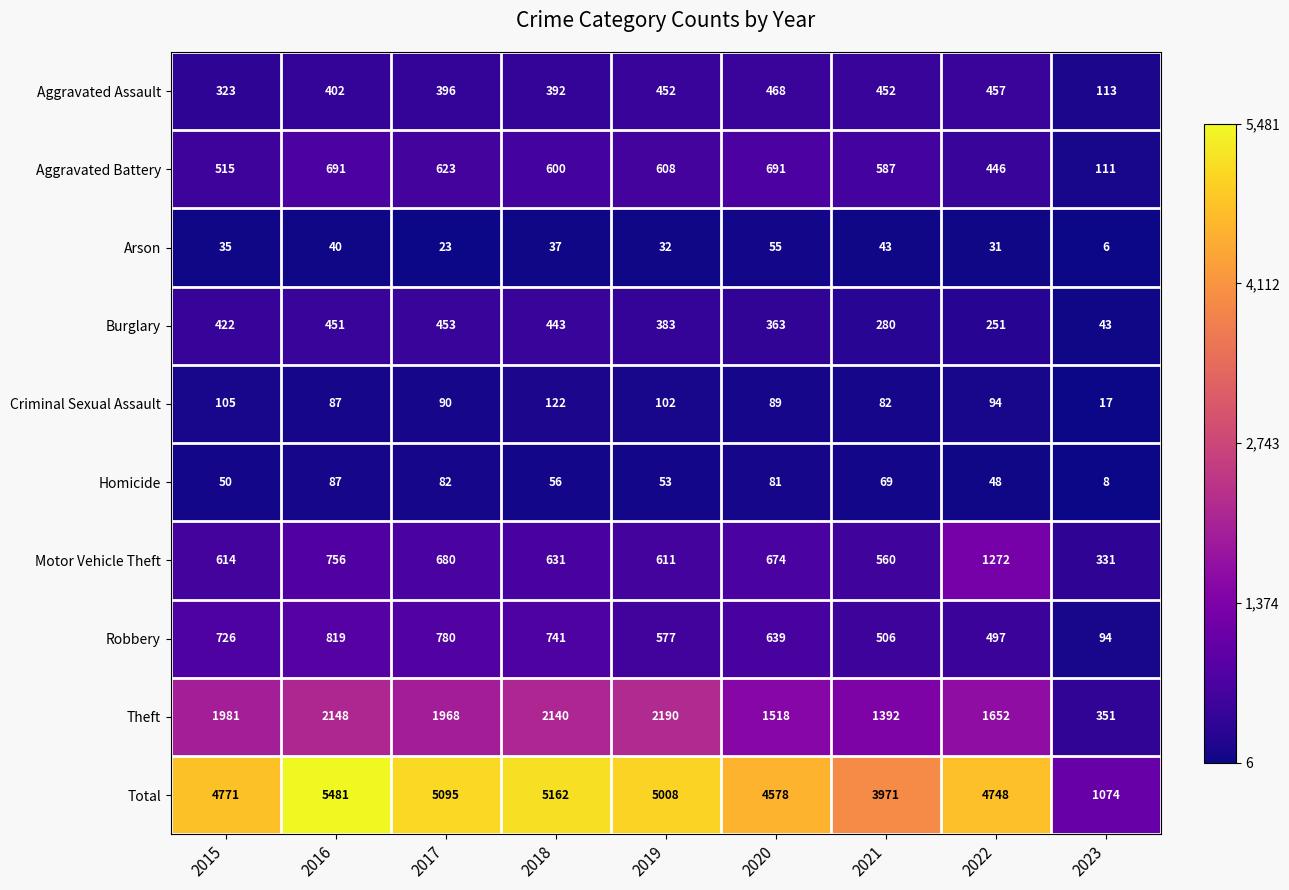

What is the smallest value displayed?

6